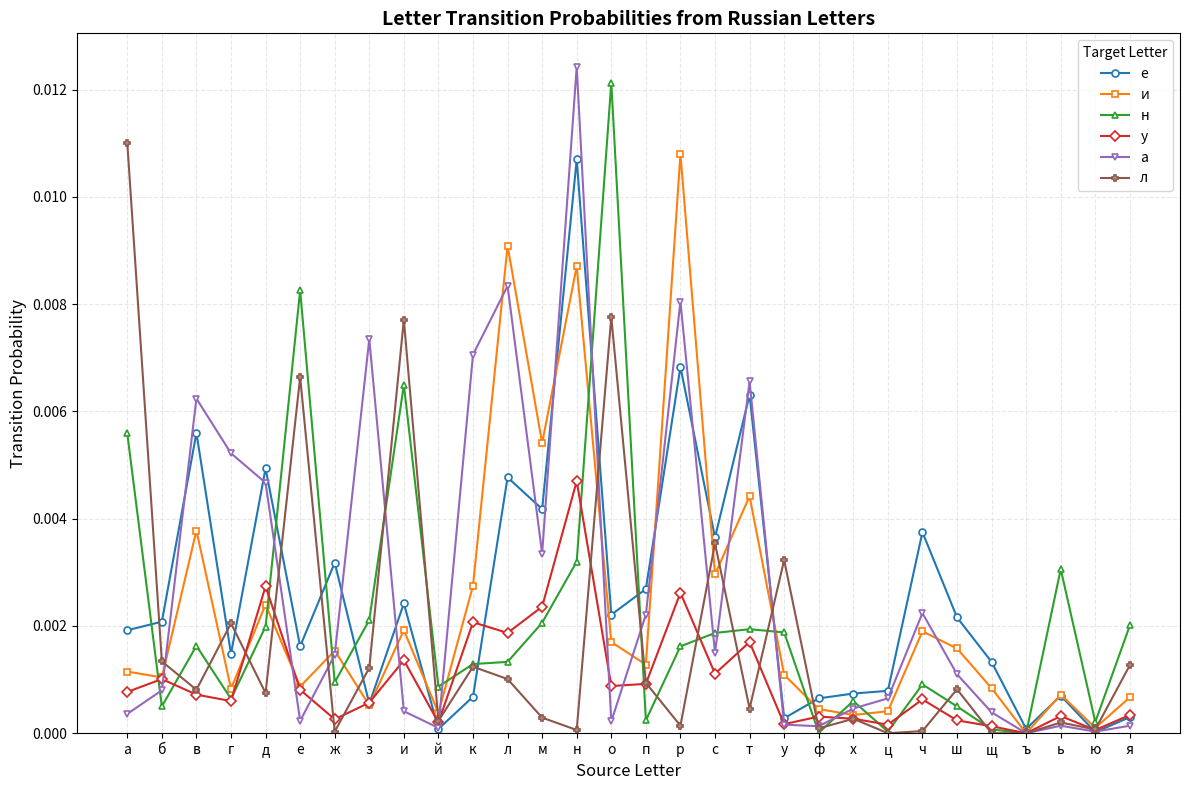

In л, how many points are higher than both neighbors (excluding endpoints)?

10